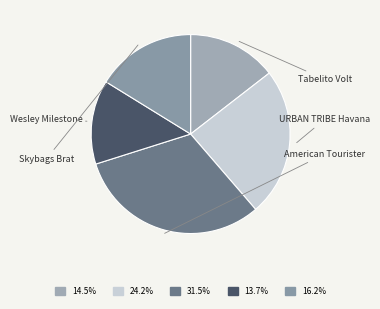

To the nearest percent, what percentage of the pie is URBAN TRIBE Havana?

24%